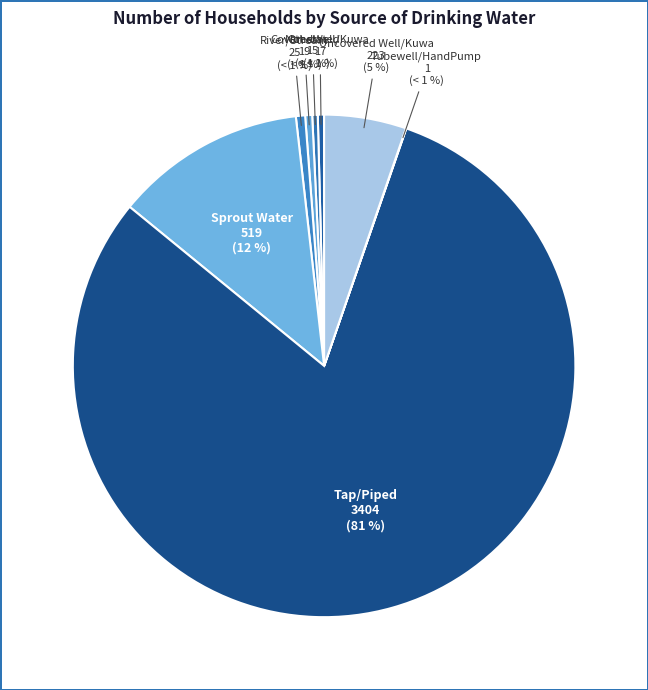

The Sprout Water slice represents 2% of the pie. True or false?

False